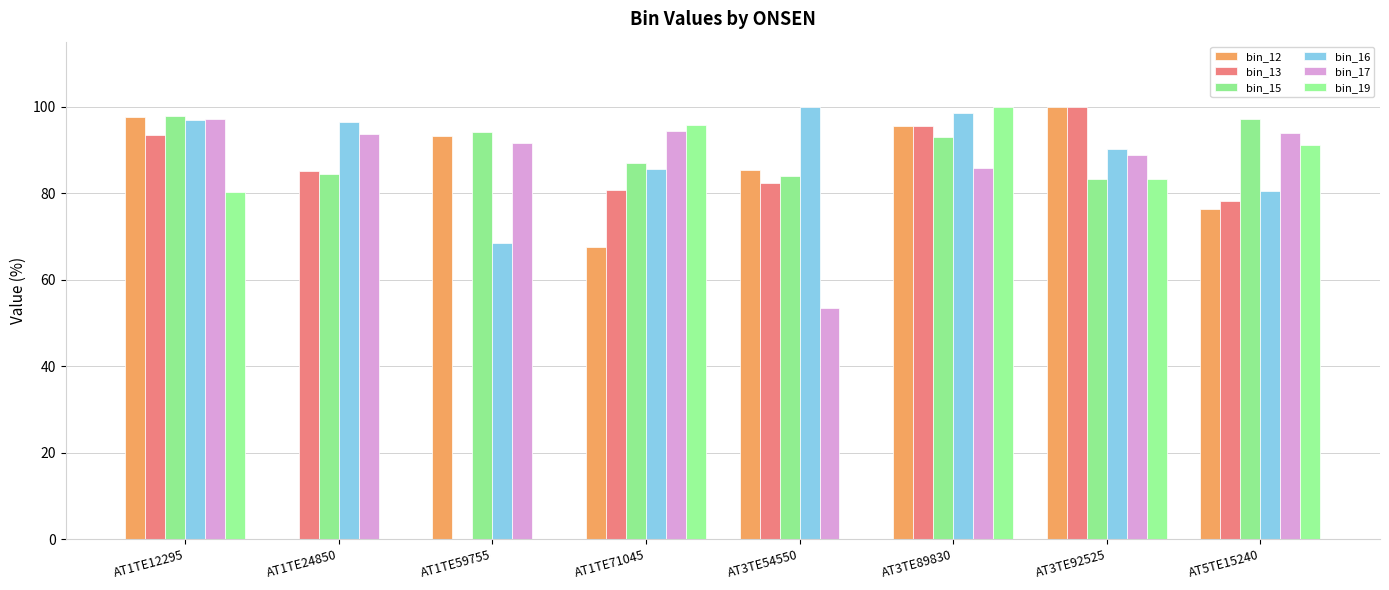

The value of bin_12 at AT3TE89830 is 32.5. True or false?

False